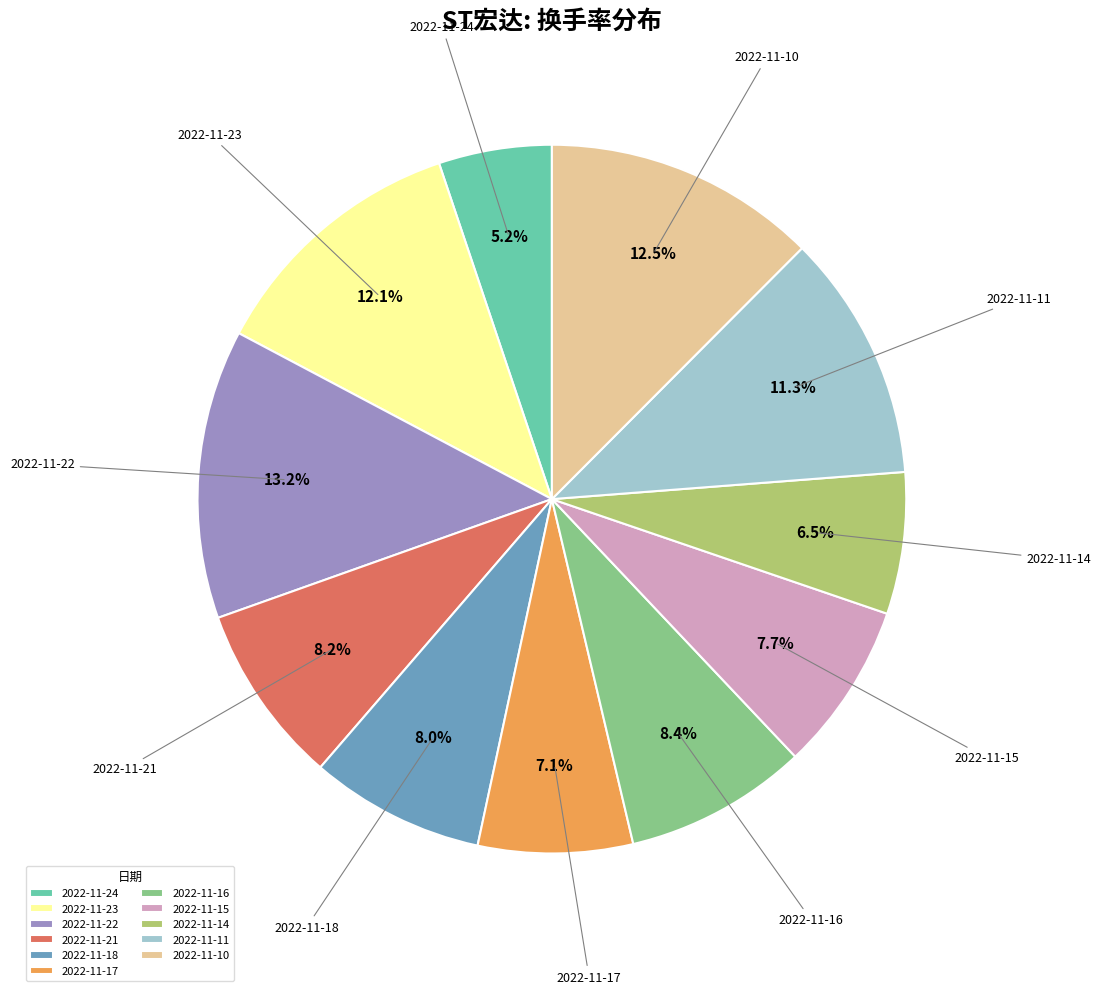

True or false: 2022-11-18 accounts for 1% of the total.

False